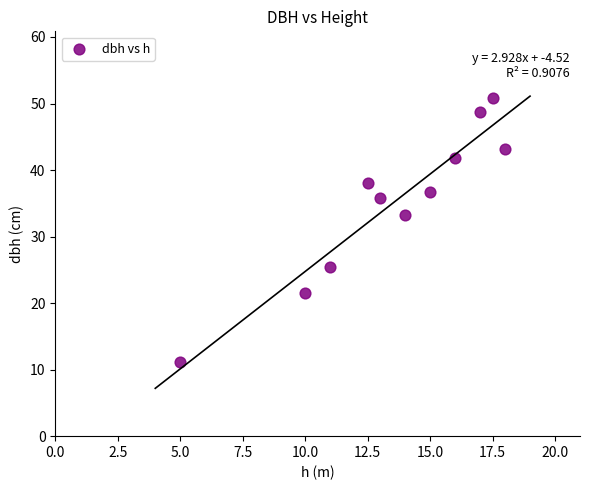

What is the average X value?

13.5